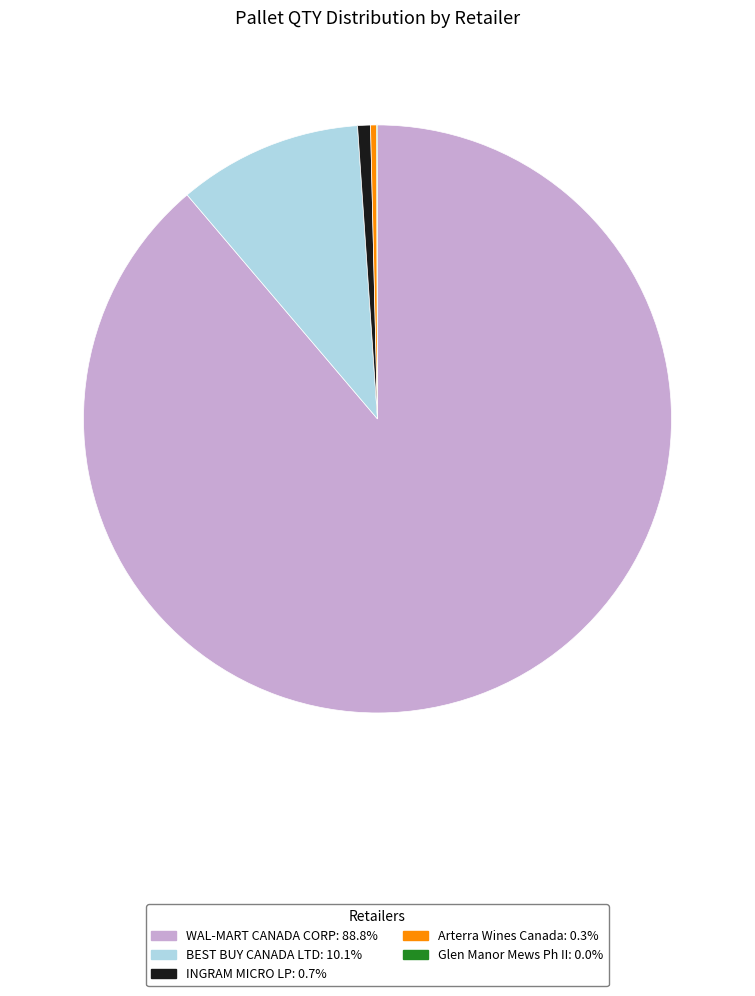

What is the majority slice?

WAL-MART CANADA CORP